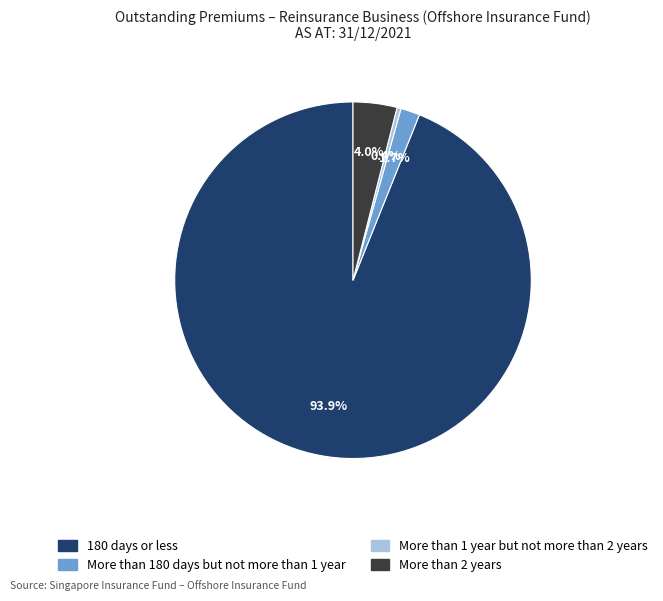

To the nearest percent, what is the difference between the 180 days or less and More than 180 days but not more than 1 year slice percentages?

92%